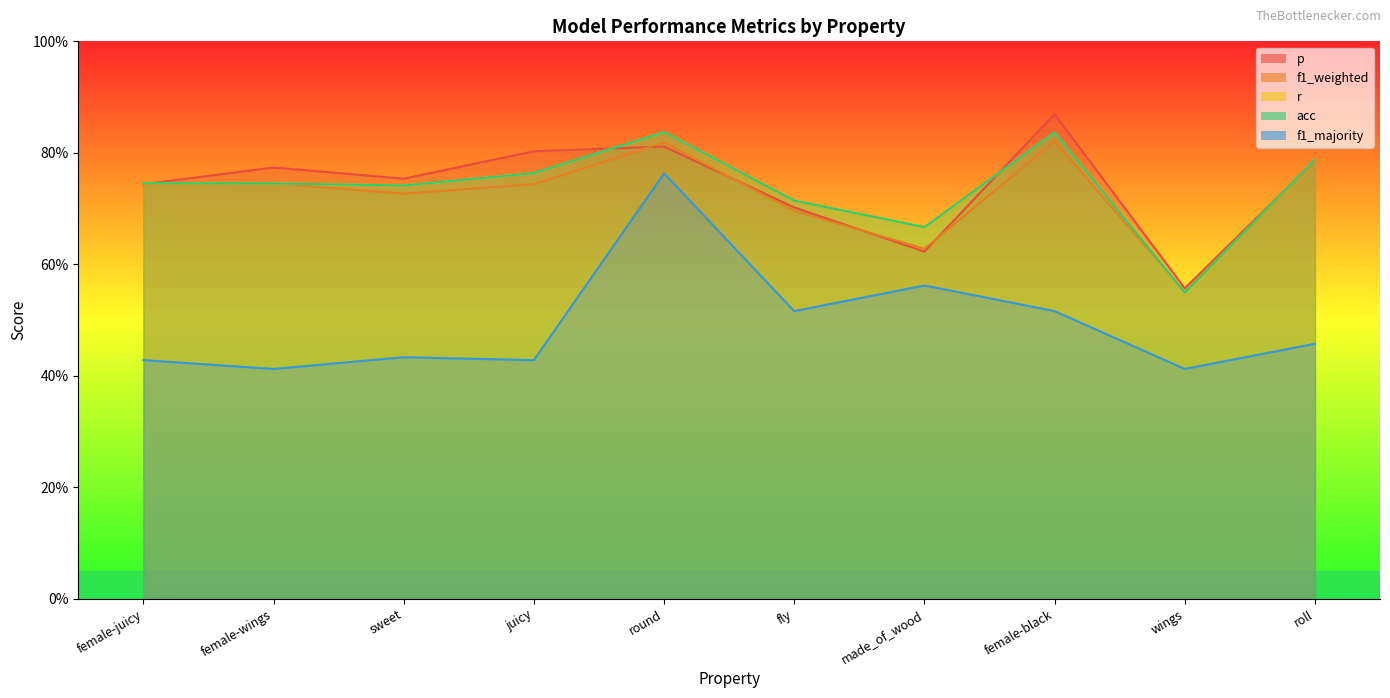

How many categories are shown in the chart?

10